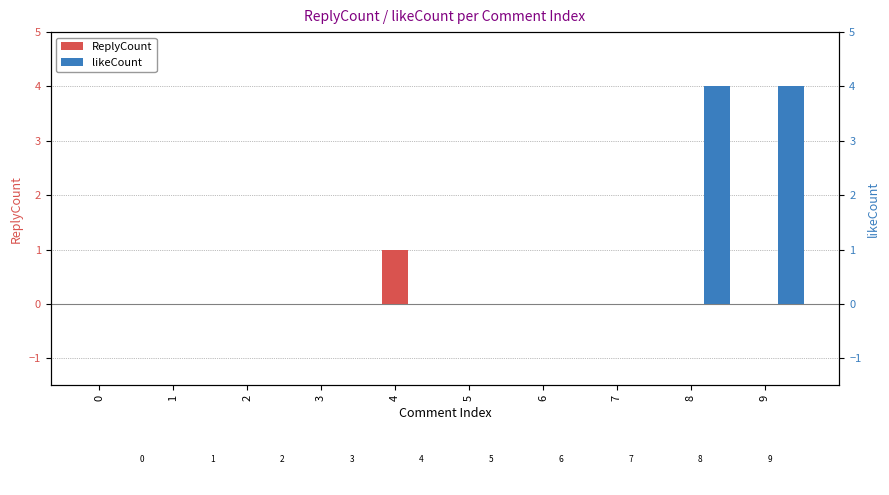

Are the bars horizontal?

No